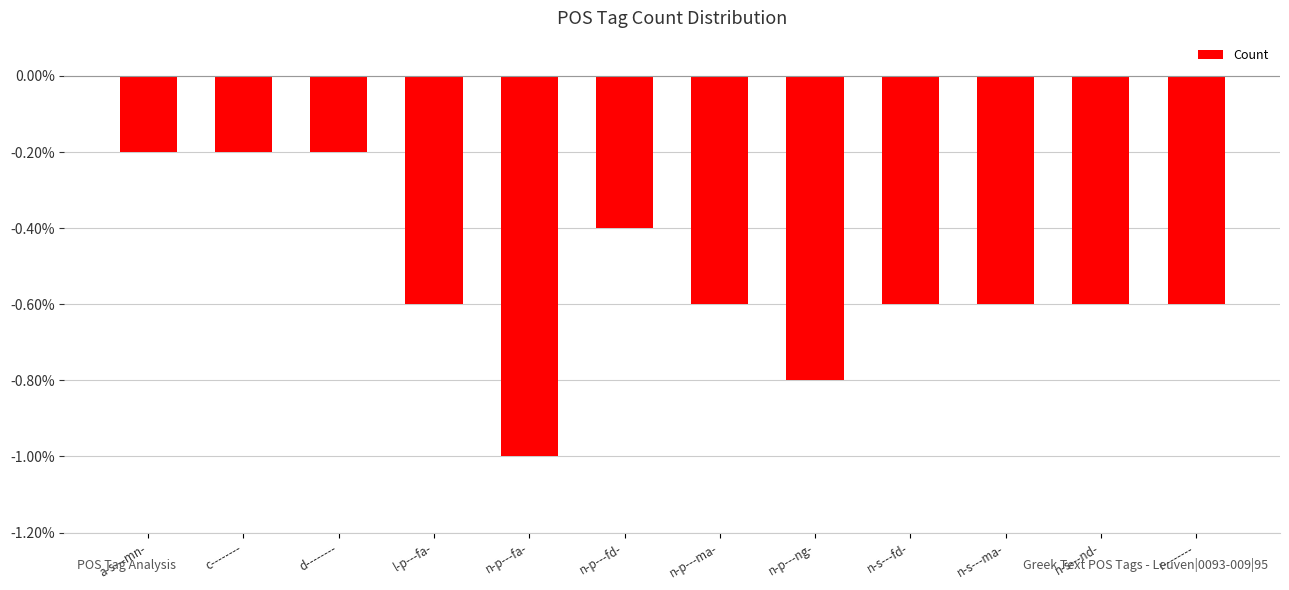

At which label is the value closest to -3?

l-p---fa-